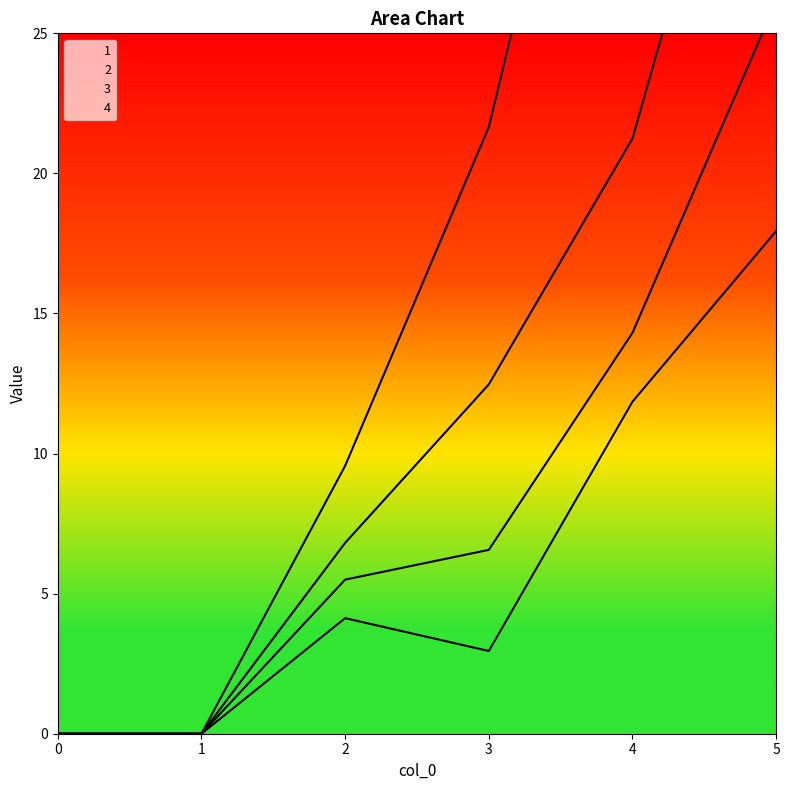

The value of 3 at 1 is 0.0. True or false?

True